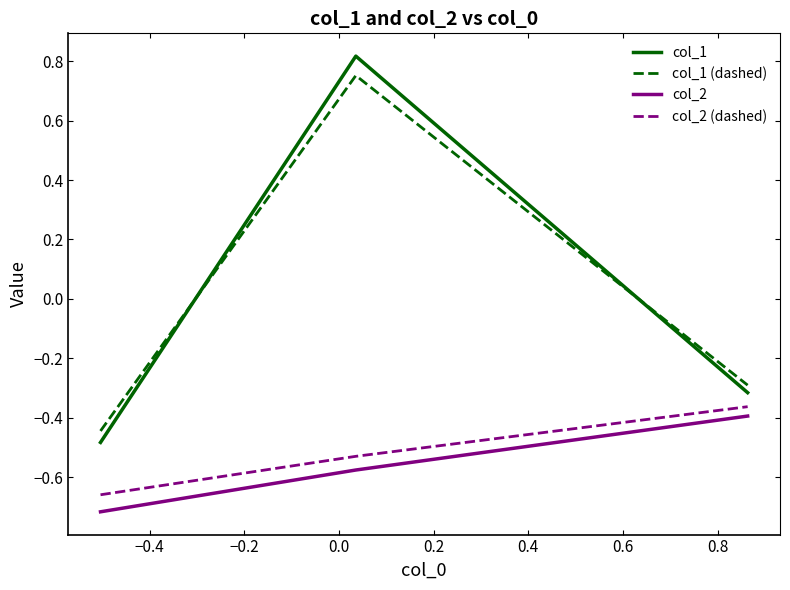

What is the value of the col_2 (dashed) point at the 2nd from the left?

-0.5